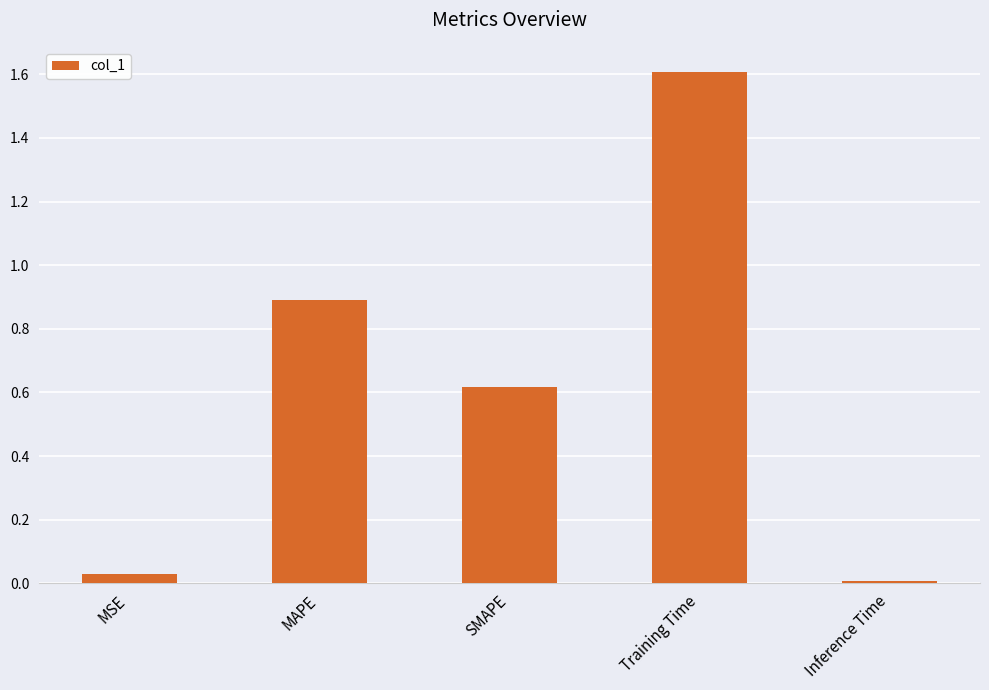

At which category does the chart reach its peak across all series?

Training Time